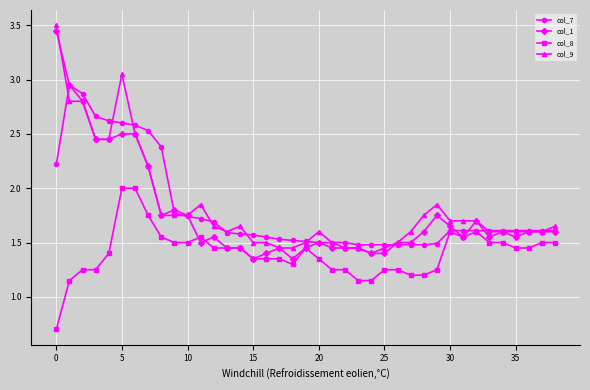

At how many categories does at least one series exceed 1?

39